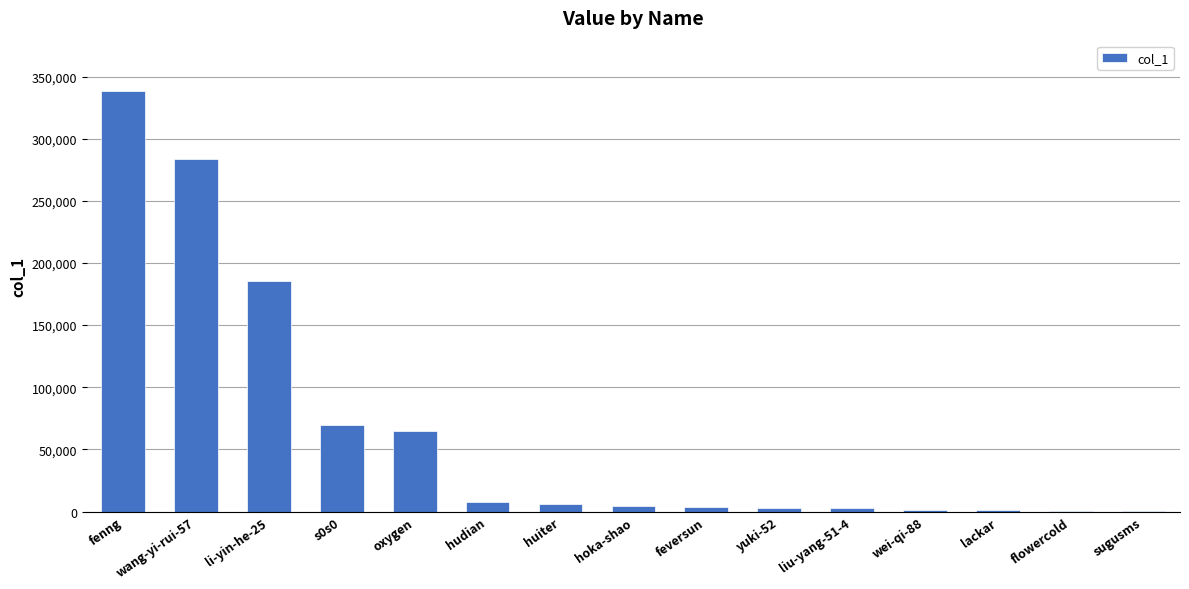

What is the average value?

64813